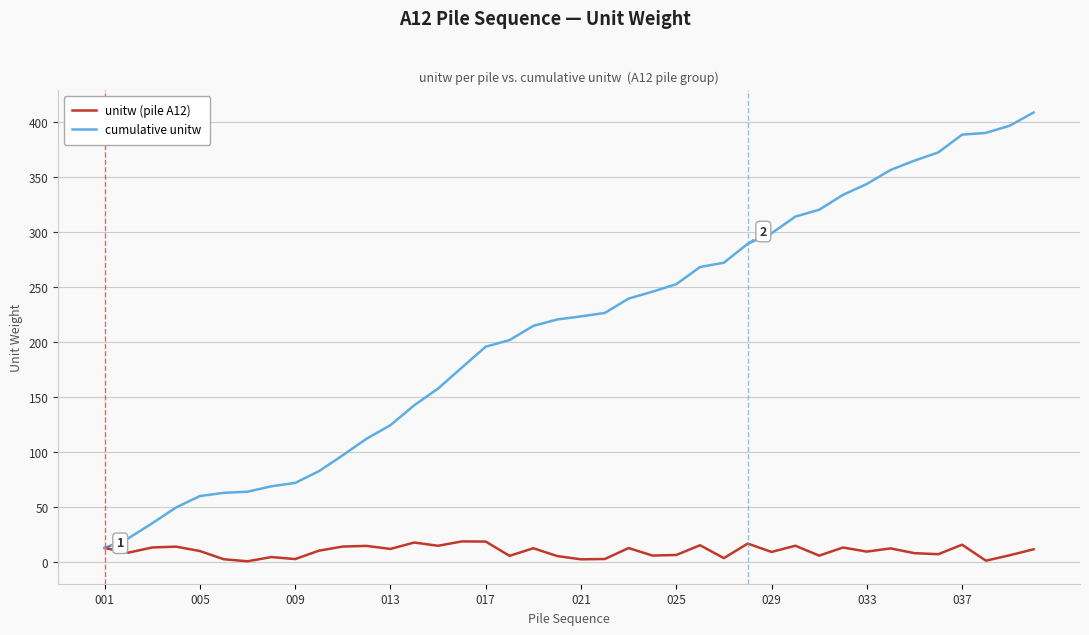

What is the highest value of the cumulative unitw series?

408.9